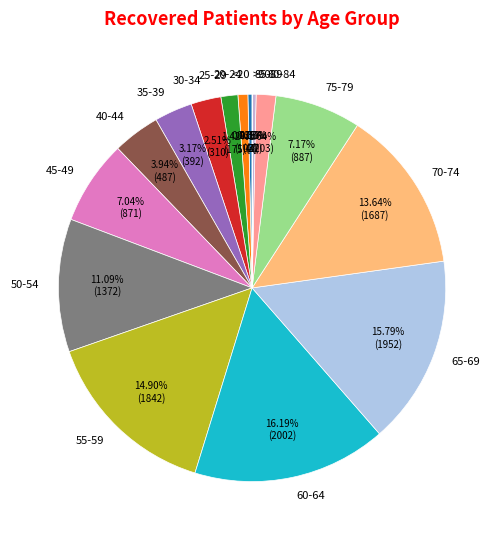

Combined, do 30-34 and 55-59 account for over 50%?

No